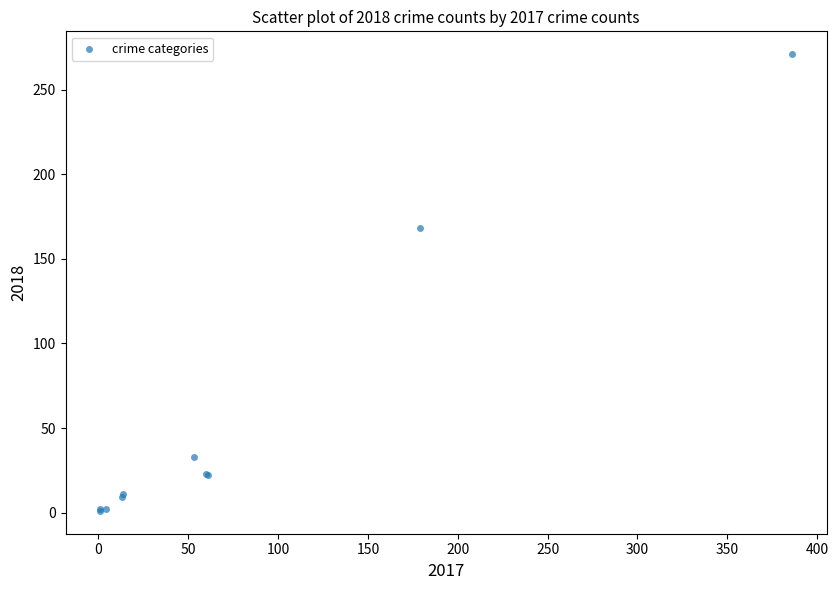

What Y value in the scatter plot is closest to 136?

168